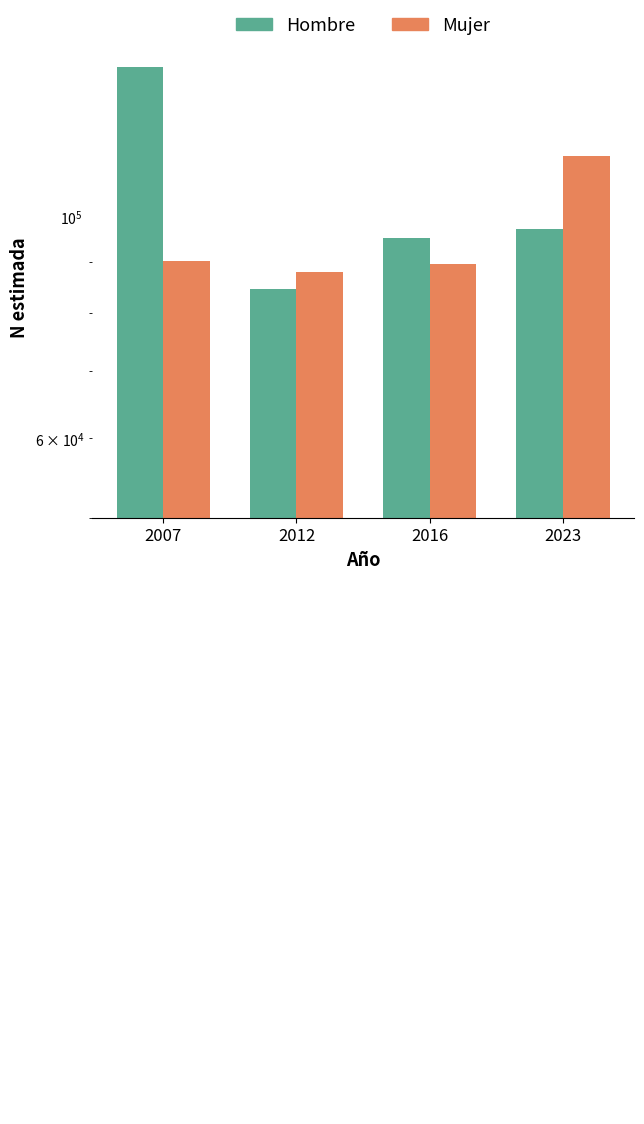

Between 2012 and 2007, which is larger?

2007